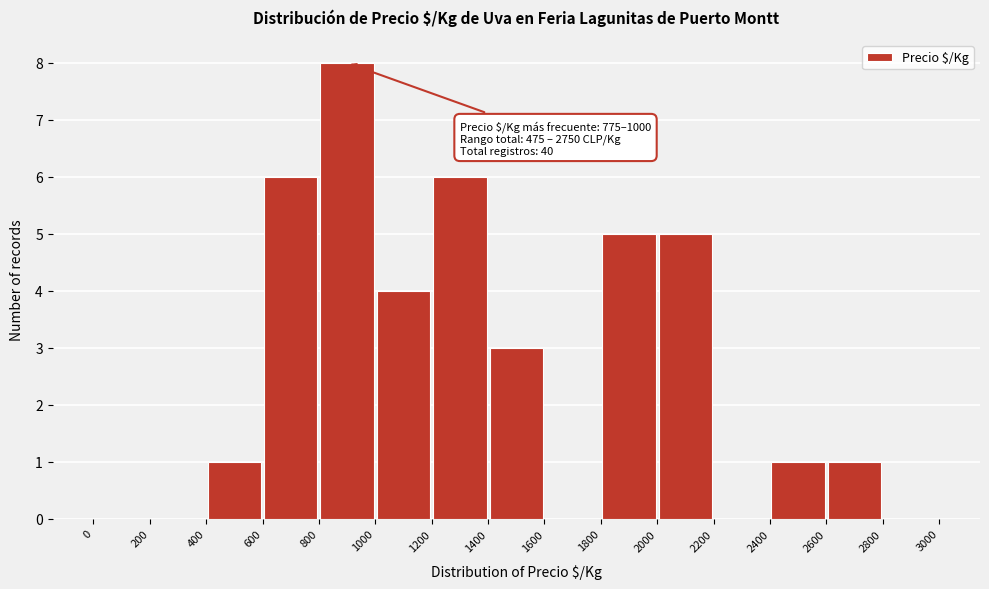

Over which range of the x-axis is the bar tallest?

800 to 1000